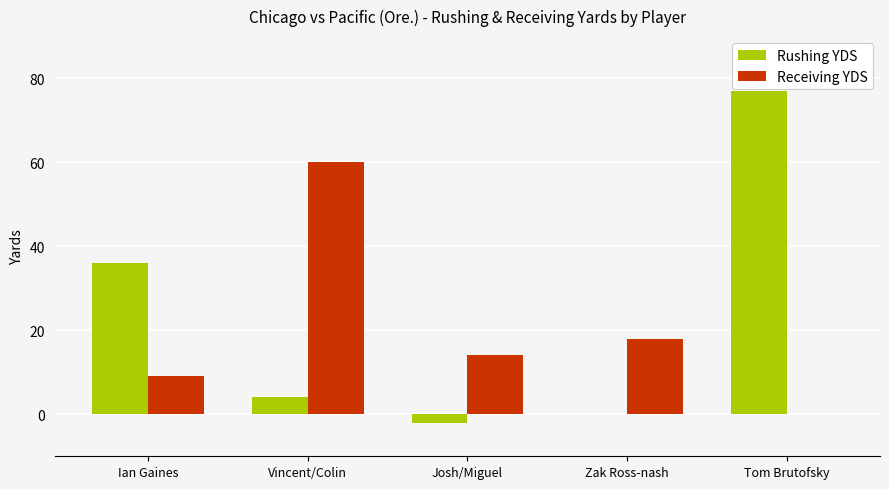

The value of Rushing YDS at Tom Brutofsky is 54. True or false?

False